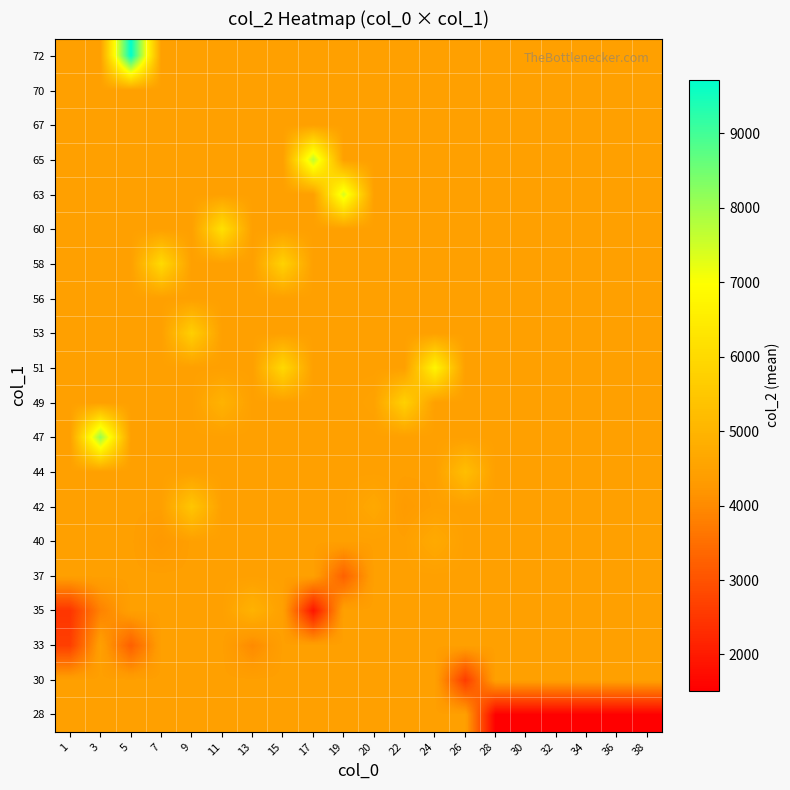

At how many categories does at least one series exceed 2543?

20